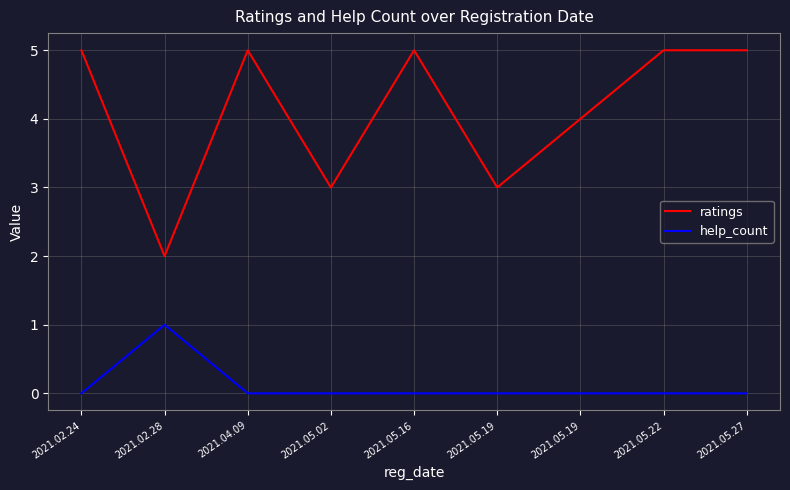

True or false: help_count has more than 2 points higher than both neighbors.

False